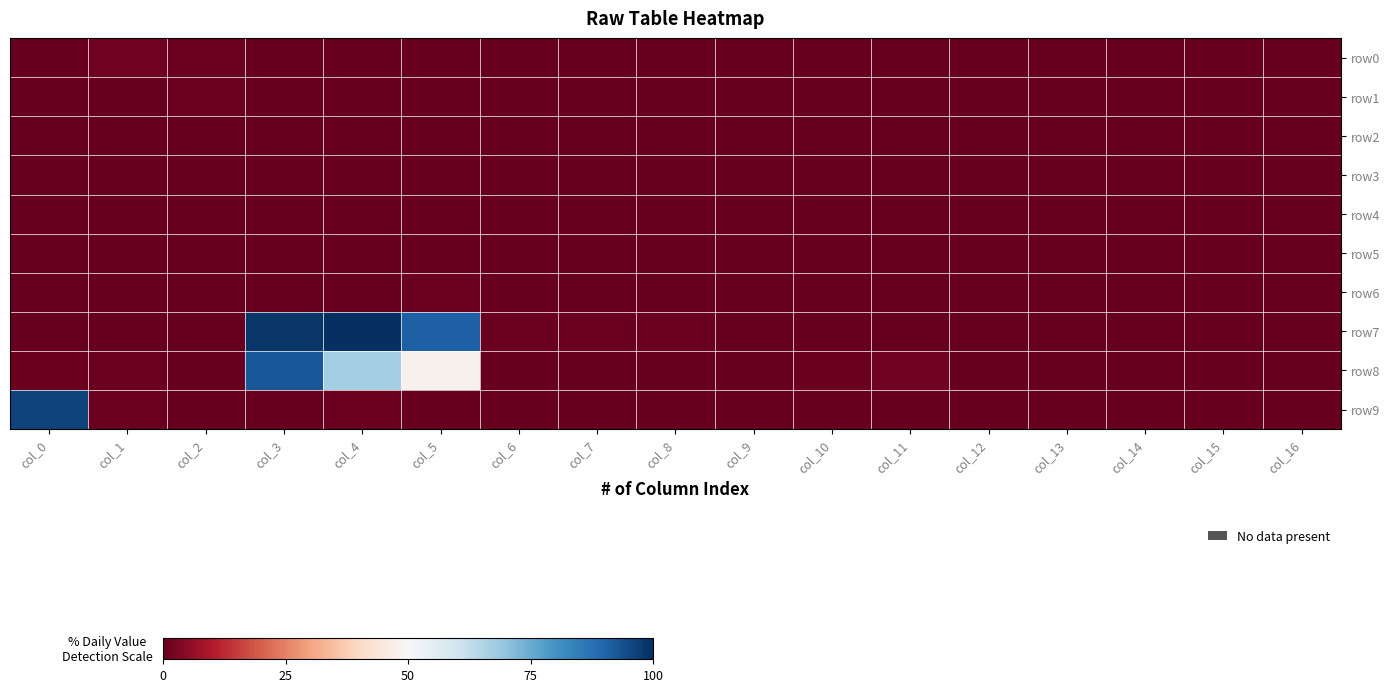

Reading right to left, transcribe all the data shown in this chart.

row0: col_16=0.0	col_15=0.0	col_14=0.0	col_13=0.0	col_12=0.0	col_11=0.0	col_10=0.0	col_9=0.0	col_8=0.0	col_7=0.0	col_6=0.0	col_5=0.0	col_4=0.0	col_3=0.3	col_2=0.7	col_1=1.5	col_0=0.1
row1: col_16=0.0	col_15=0.0	col_14=0.0	col_13=0.0	col_12=0.0	col_11=0.0	col_10=0.0	col_9=0.0	col_8=0.0	col_7=0.0	col_6=0.0	col_5=0.1	col_4=0.0	col_3=0.0	col_2=0.7	col_1=0.0	col_0=0.0
row2: col_16=0.0	col_15=0.0	col_14=0.0	col_13=0.0	col_12=0.0	col_11=0.0	col_10=0.0	col_9=0.0	col_8=0.0	col_7=0.0	col_6=0.0	col_5=0.4	col_4=0.0	col_3=0.0	col_2=0.1	col_1=0.0	col_0=0.0
row3: col_16=0.0	col_15=0.0	col_14=0.0	col_13=0.0	col_12=0.0	col_11=0.0	col_10=0.0	col_9=0.0	col_8=0.0	col_7=0.0	col_6=0.0	col_5=0.0	col_4=0.0	col_3=0.1	col_2=0.0	col_1=0.0	col_0=0.0
row4: col_16=0.0	col_15=0.0	col_14=0.0	col_13=0.0	col_12=0.0	col_11=0.0	col_10=0.0	col_9=0.0	col_8=0.1	col_7=0.1	col_6=0.1	col_5=0.0	col_4=0.0	col_3=0.0	col_2=0.1	col_1=0.0	col_0=0.0
row5: col_16=0.0	col_15=0.0	col_14=0.0	col_13=0.0	col_12=0.0	col_11=0.0	col_10=0.0	col_9=0.0	col_8=0.0	col_7=0.0	col_6=0.0	col_5=0.0	col_4=0.2	col_3=0.0	col_2=0.0	col_1=0.0	col_0=0.0
row6: col_16=0.0	col_15=0.0	col_14=0.0	col_13=0.0	col_12=0.0	col_11=0.0	col_10=0.0	col_9=0.0	col_8=0.0	col_7=0.0	col_6=0.0	col_5=0.8	col_4=0.3	col_3=0.1	col_2=0.0	col_1=0.0	col_0=0.1
row7: col_16=0.0	col_15=0.1	col_14=0.0	col_13=0.0	col_12=0.0	col_11=0.0	col_10=0.0	col_9=0.0	col_8=0.6	col_7=0.4	col_6=0.5	col_5=90.7	col_4=100.0	col_3=98.7	col_2=0.0	col_1=0.0	col_0=0.0
row8: col_16=0.0	col_15=0.0	col_14=0.0	col_13=0.0	col_12=0.0	col_11=1.2	col_10=0.8	col_9=0.2	col_8=0.0	col_7=0.0	col_6=0.0	col_5=47.9	col_4=66.9	col_3=92.5	col_2=0.0	col_1=0.7	col_0=0.8
row9: col_16=0.0	col_15=0.0	col_14=0.3	col_13=0.1	col_12=0.0	col_11=0.0	col_10=0.0	col_9=0.0	col_8=0.0	col_7=0.0	col_6=0.0	col_5=0.0	col_4=0.7	col_3=0.3	col_2=0.0	col_1=0.7	col_0=96.2